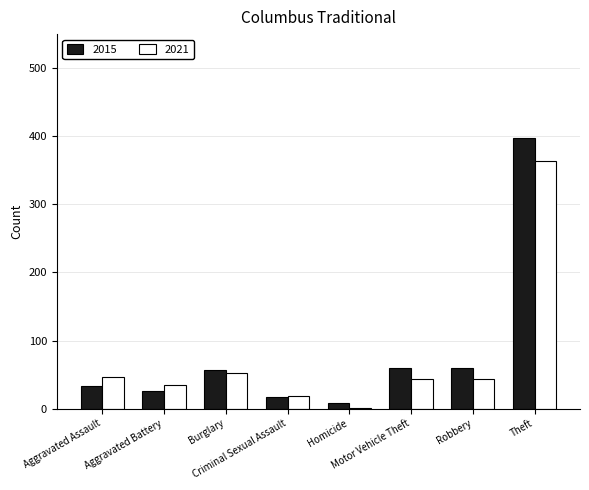

What is the maximum value for 2015?

398